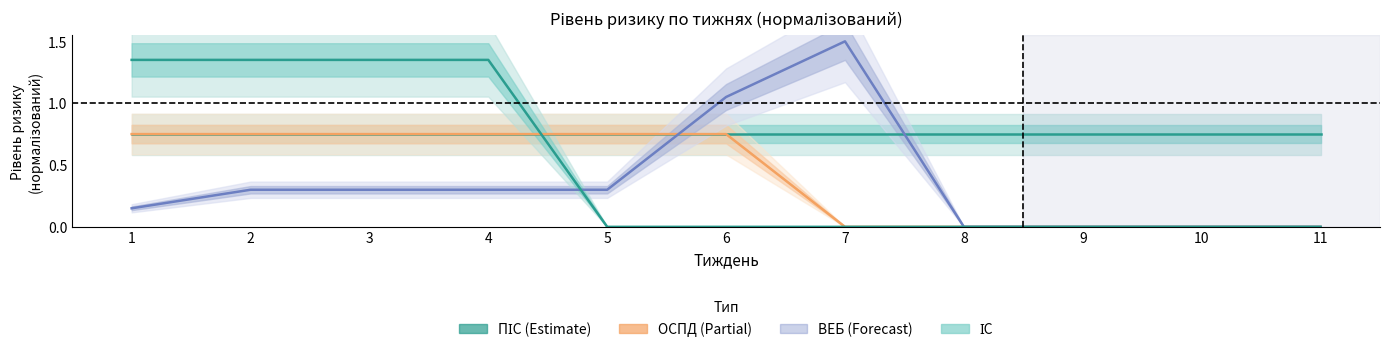

Reading left to right, transcribe all the data shown in this chart.

ПІС: 0.8	0.8	0.8	0.8	0.8	0.8	0.8	0.8	0.8	0.8	0.8
ОСПД: 0.8	0.8	0.8	0.8	0.8	0.8	0.0	0.0	0.0	0.0	0.0
ВЕБ: 0.2	0.3	0.3	0.3	0.3	1.0	1.5	0.0	0.0	0.0	0.0
ІС: 1.4	1.4	1.4	1.4	0.0	0.0	0.0	0.0	0.0	0.0	0.0